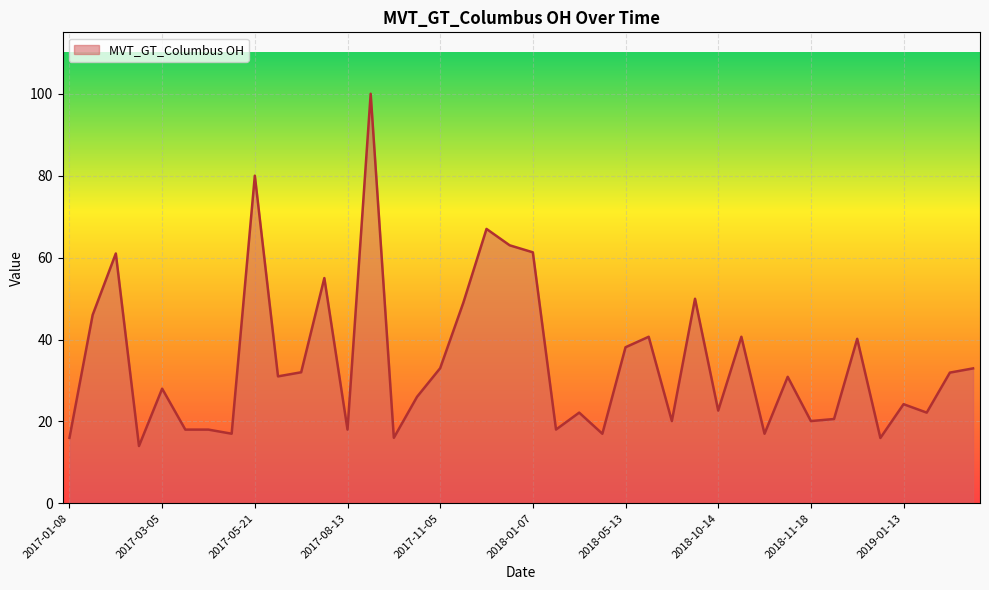

What is the greatest value displayed?

100.0